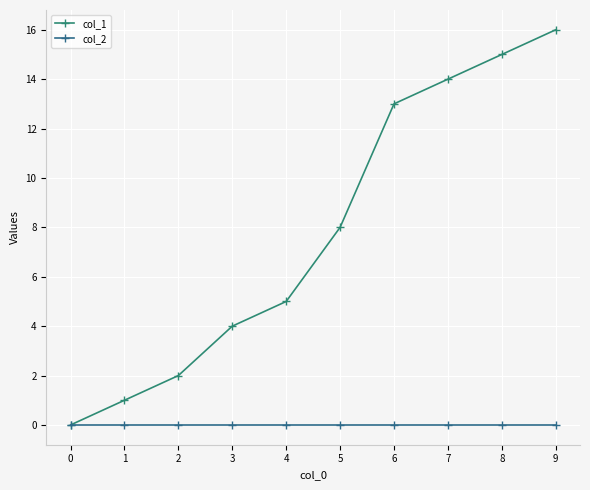

How many values in col_1 are above zero?

9